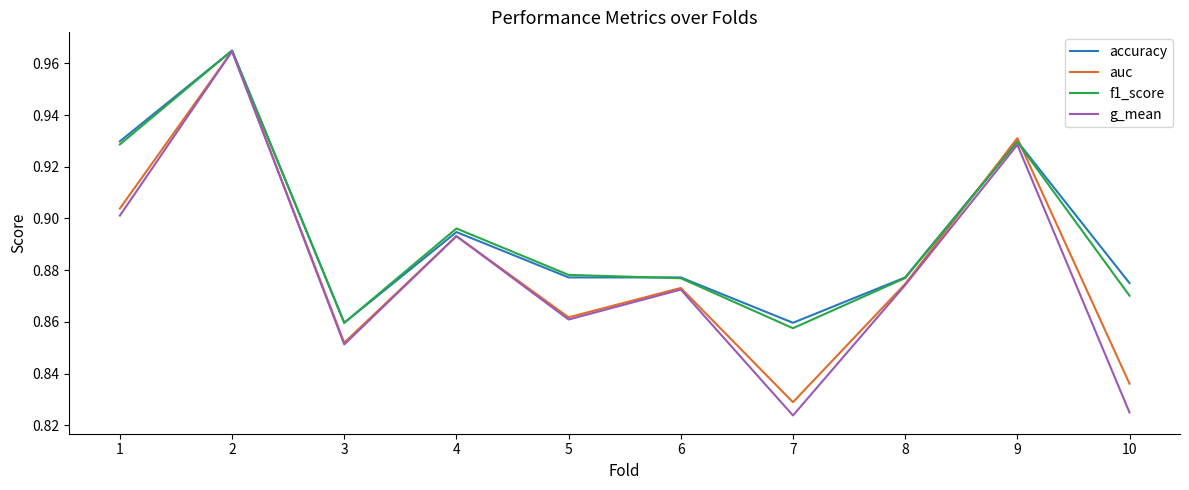

Does the chart have visible grid lines?

No